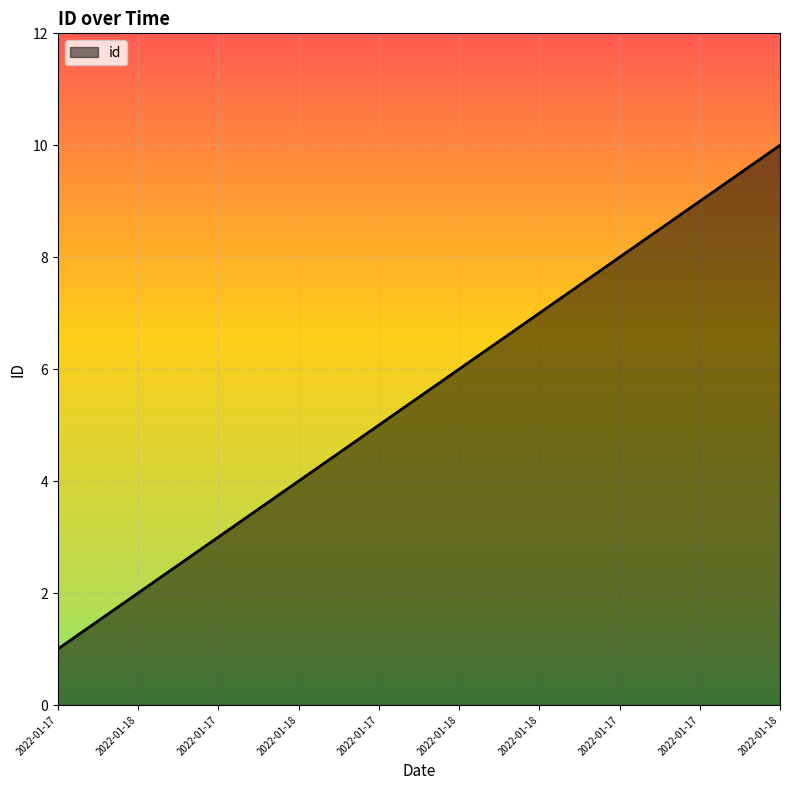

How many lines are shown in the chart?

1